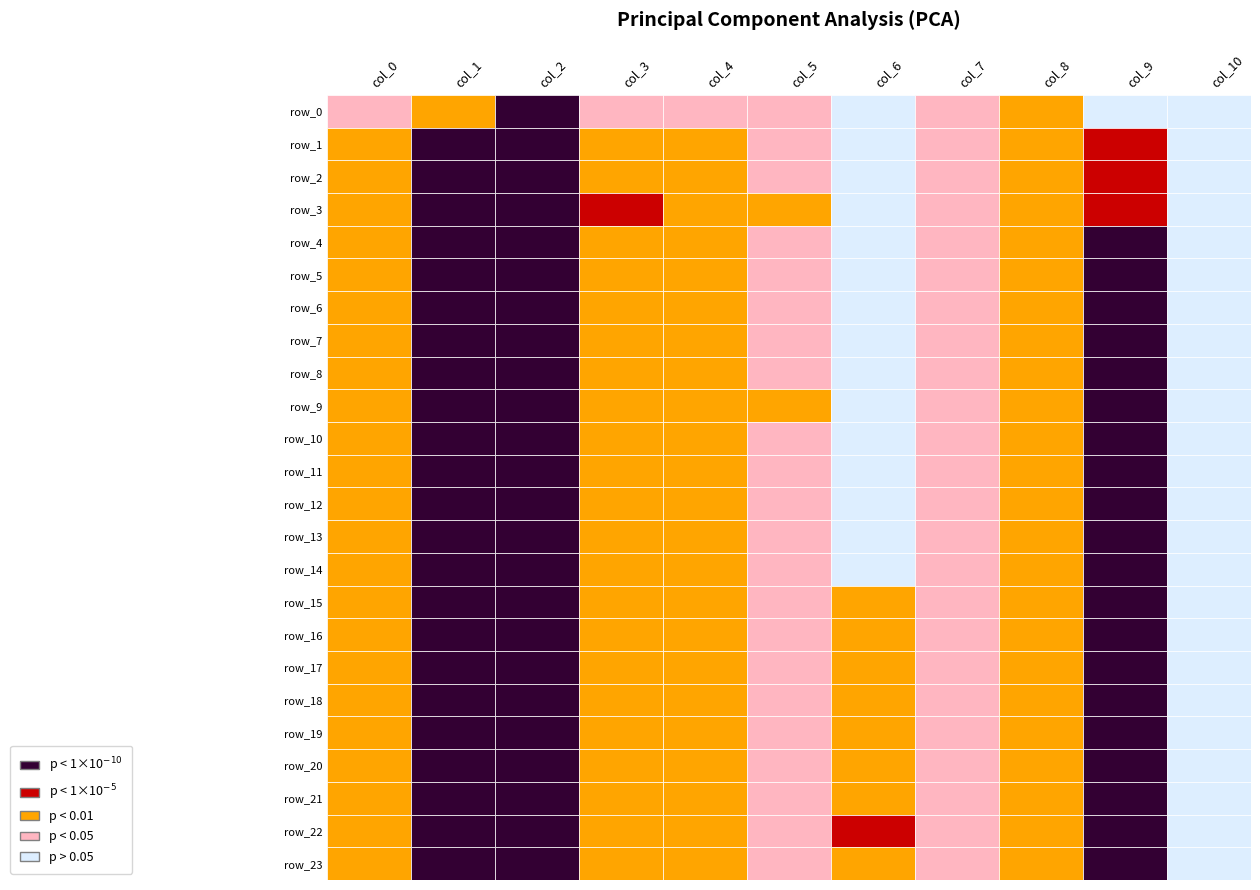

Rank the series by their maximum value, from lowest to highest.

row_0, row_20, row_23, row_22, row_14, row_18, row_19, row_21, row_16, row_17, row_3, row_9, row_10, row_15, row_5, row_13, row_1, row_2, row_4, row_6, row_7, row_8, row_11, row_12